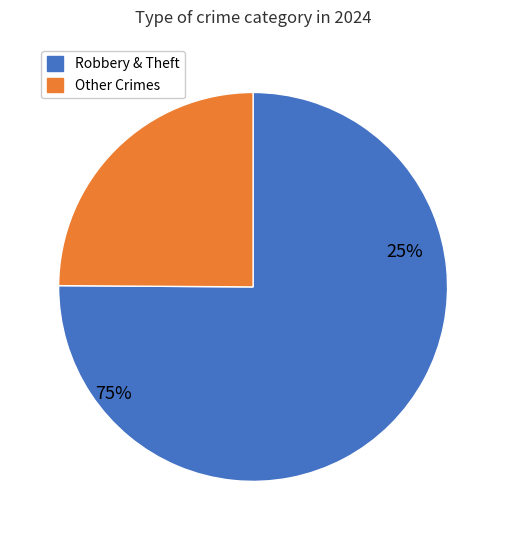

What is the total percentage of Robbery and Theft?

75.1%